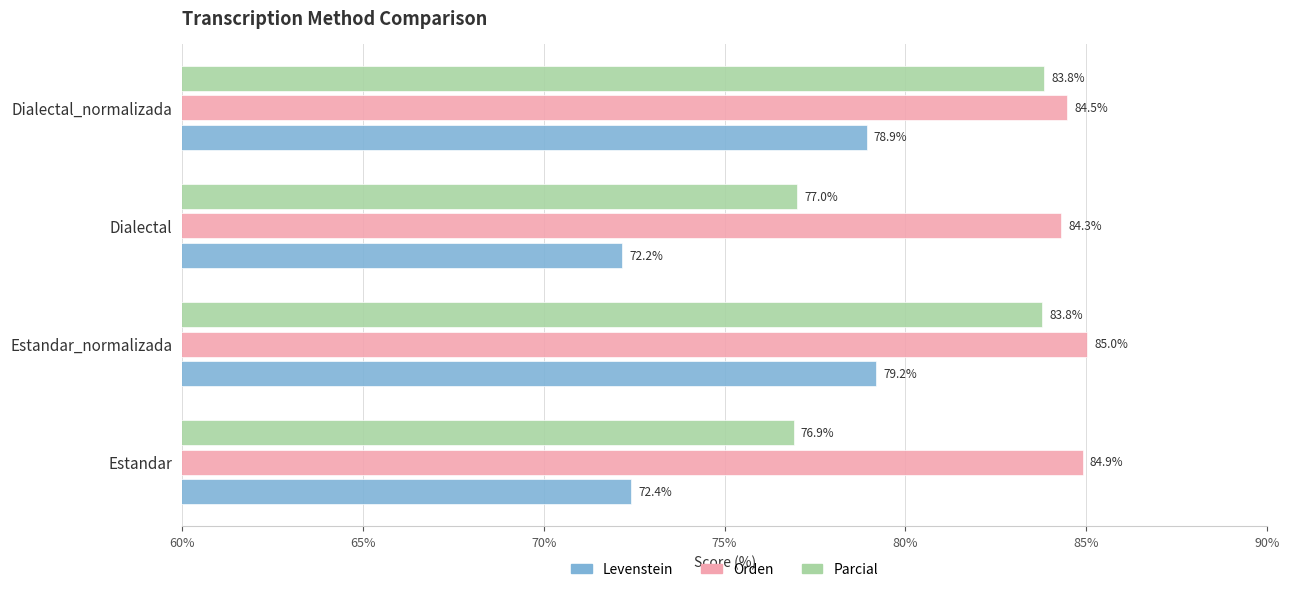

What is the minimum value for Parcial?

76.9